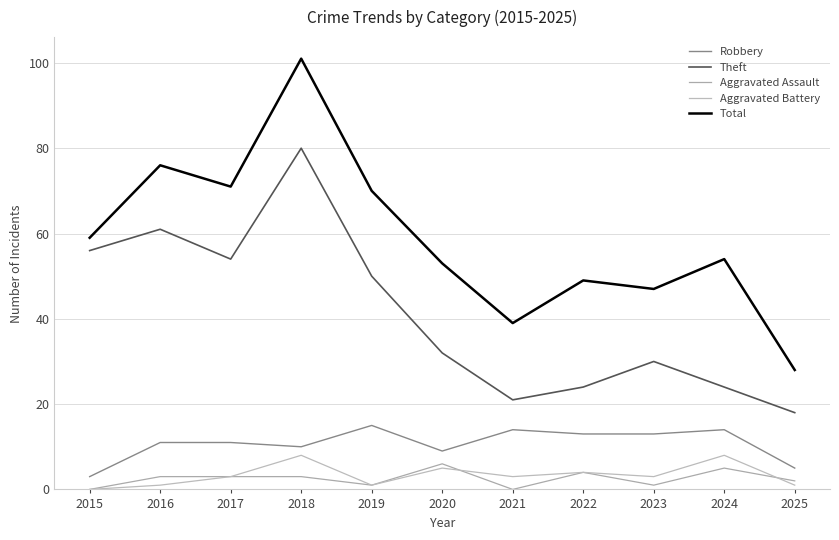

What is the difference between the highest and lowest values at 2018?

98